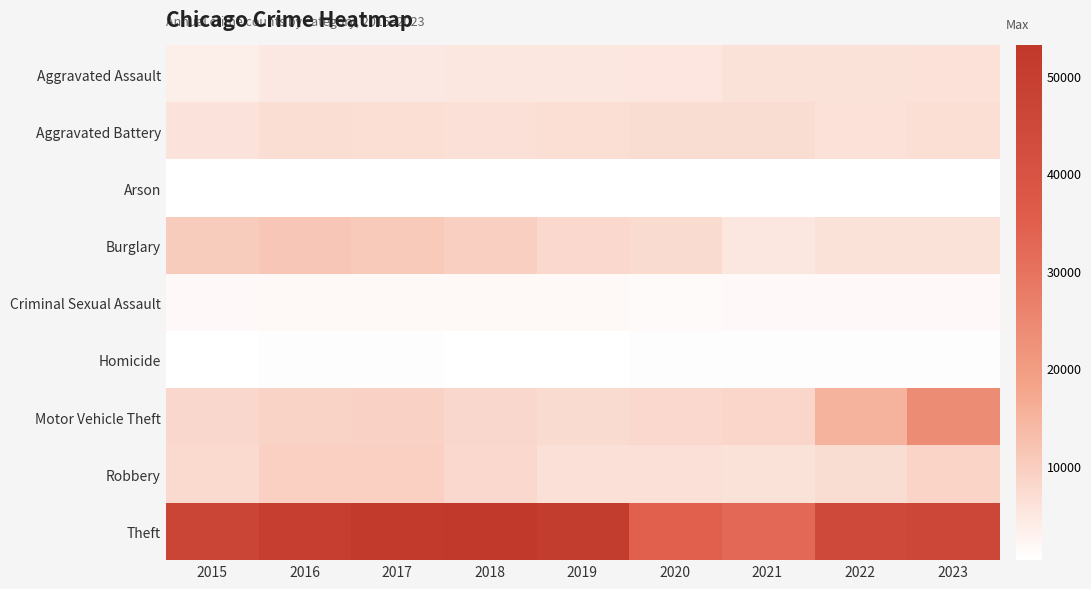

Which has a higher value, 2021 or 2022?

2022